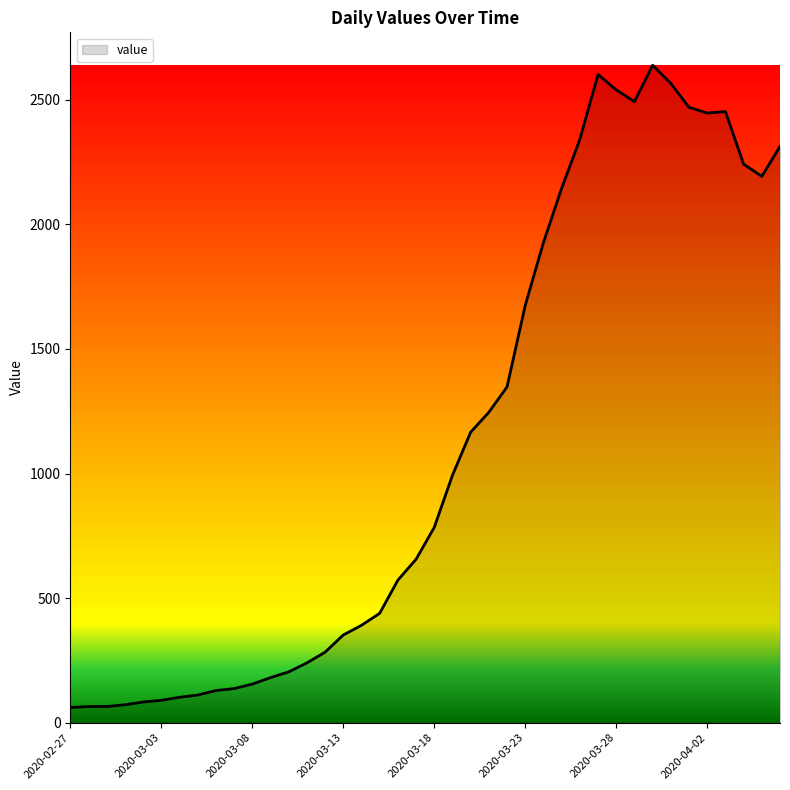

What is the difference between the maximum and minimum values?

2578